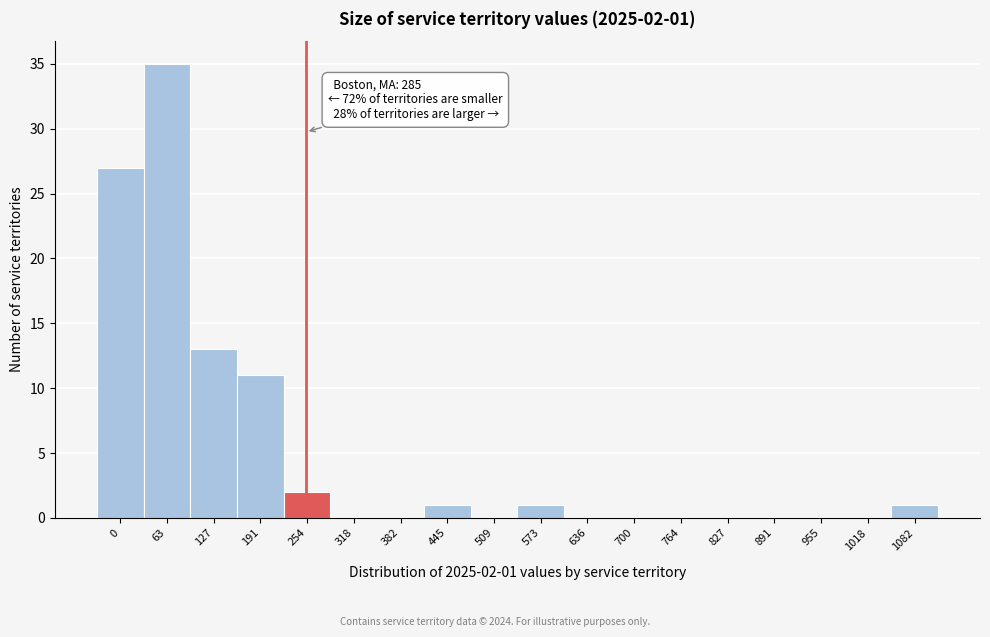

Where is the data nearest to the value 17?

127